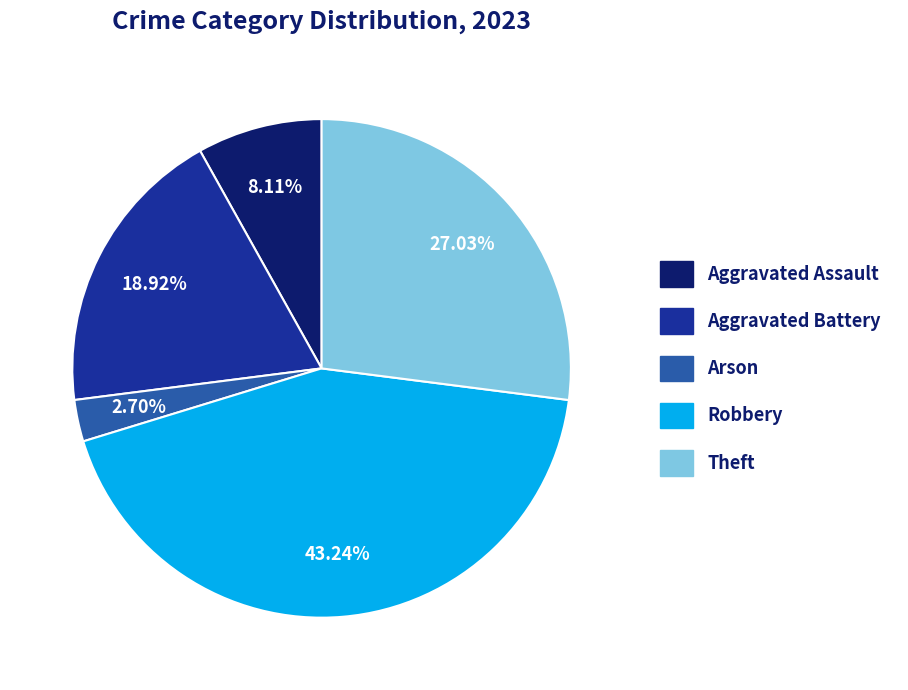

How many segments does this pie chart have?

5